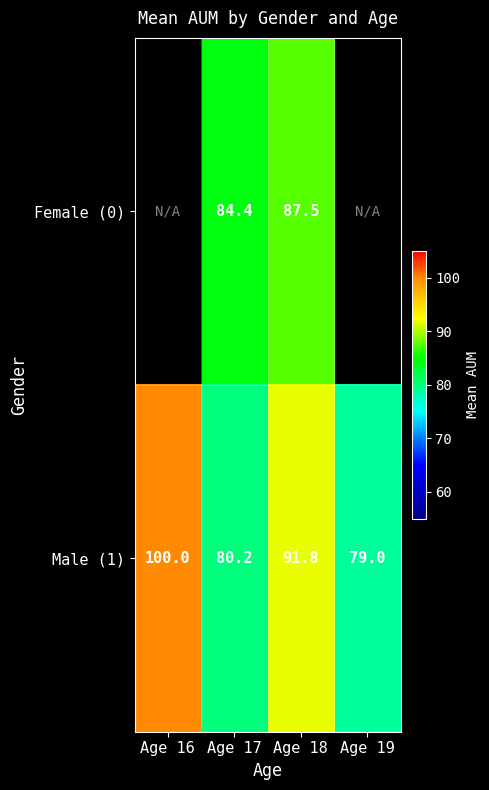

Count the number of data series in this chart.

2